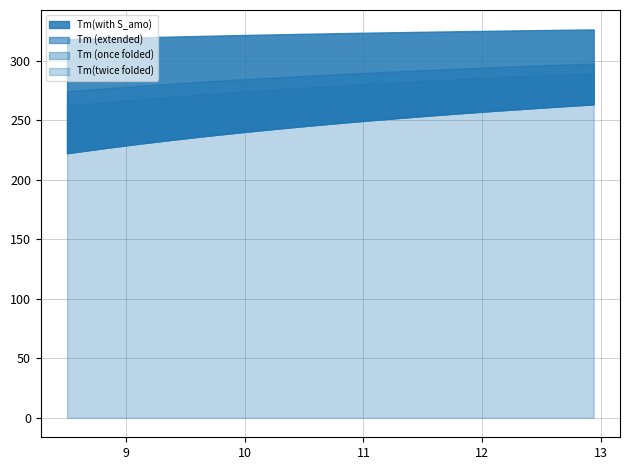

Which label corresponds to the largest value in the chart?

12.936